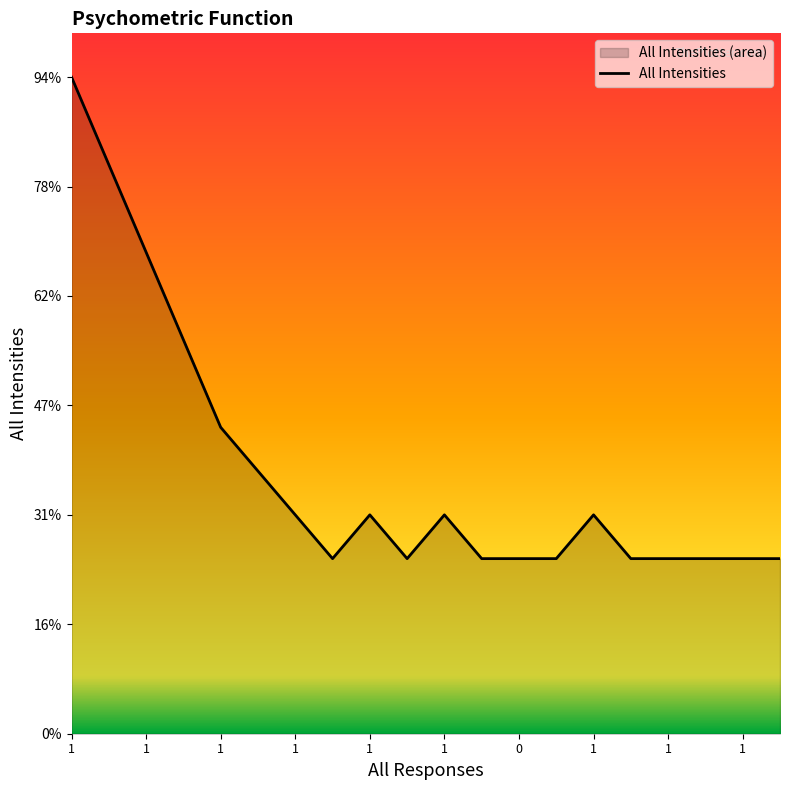

True or false: the data shows 1.0 at 1.

True